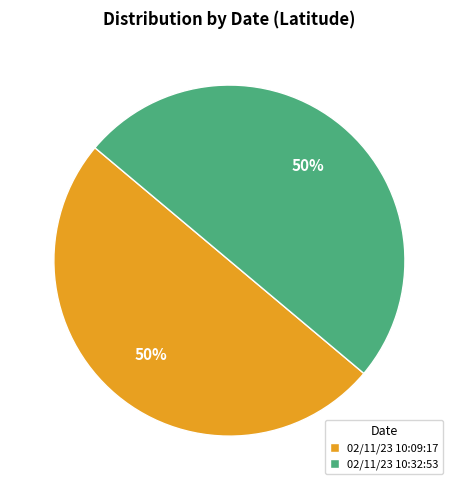

How many slices are in this pie chart?

2